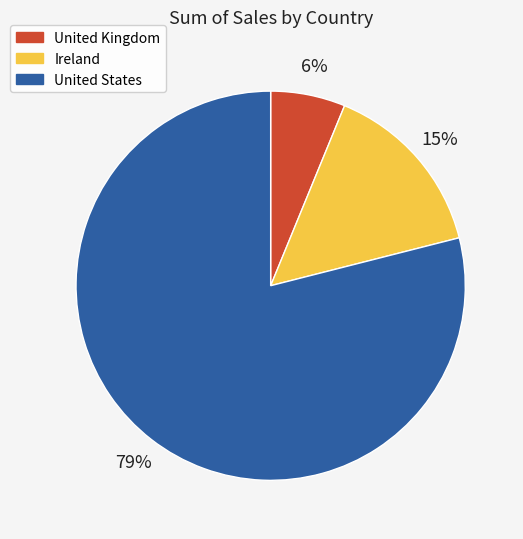

Which category has the smallest portion of the pie?

United Kingdom